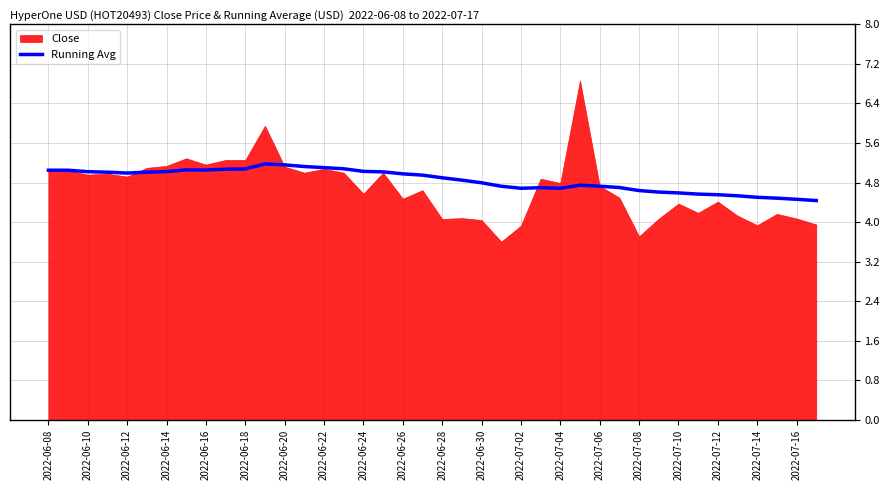

Is it true that Running Avg equals 5.0 at 2022-06-12?

True